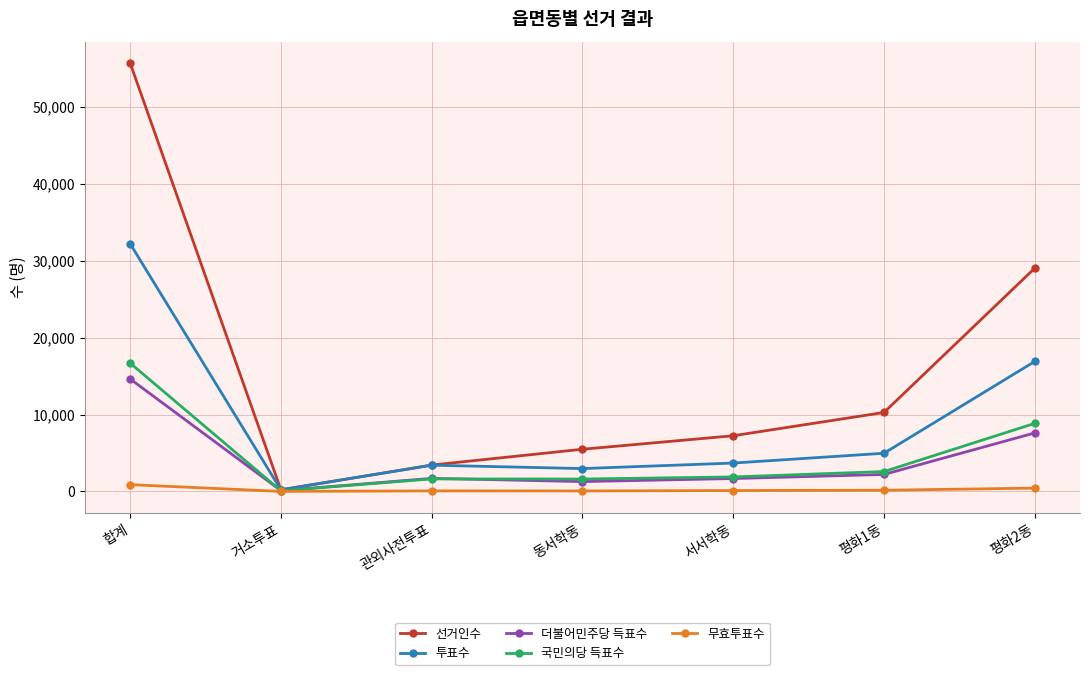

True or false: 투표수 has more than 2 interior local peaks.

False